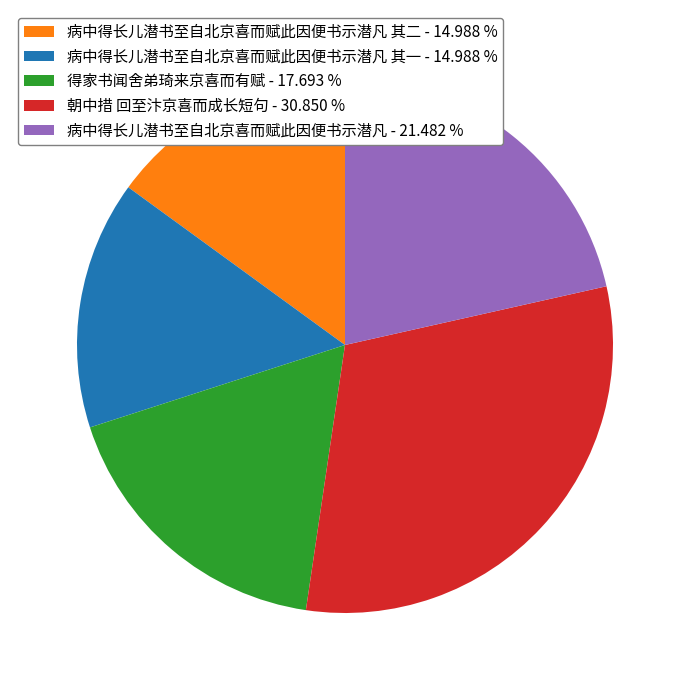

Does any single category account for the majority?

No